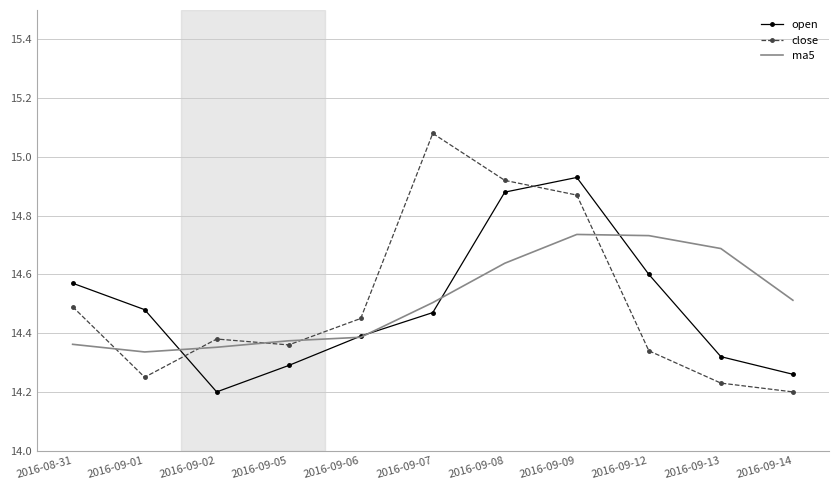

Is the value of ma5 at 2016-08-31 greater than the value of open at 2016-09-12?

No